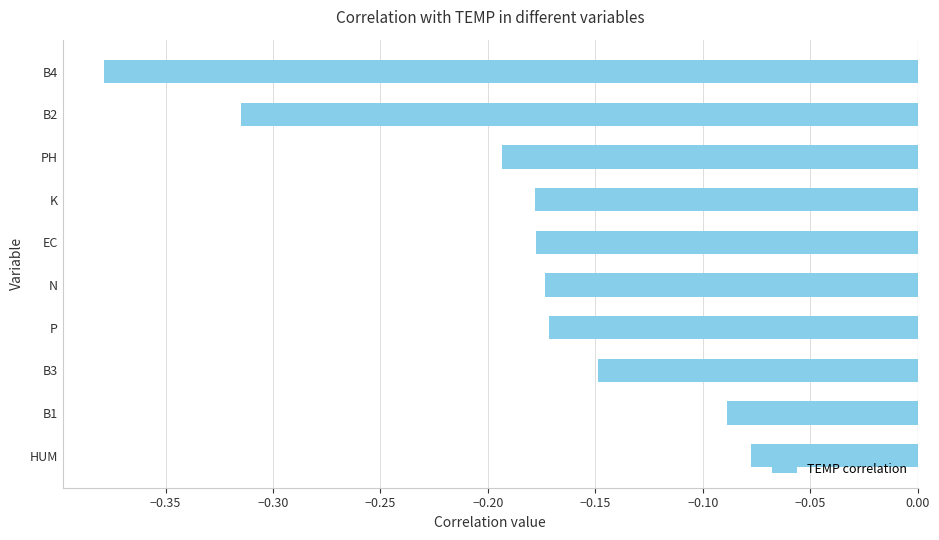

What is the difference between the maximum and minimum values?

0.3